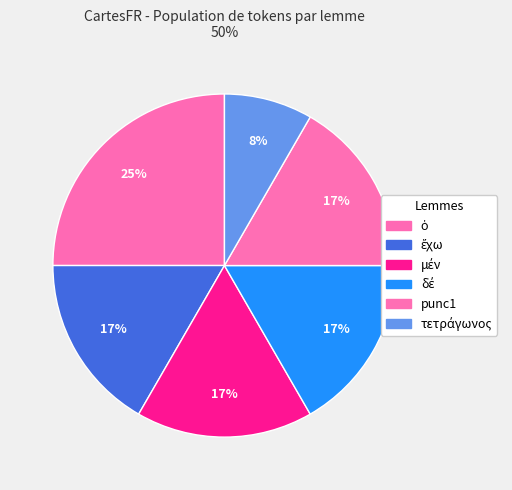

How many slices are in this pie chart?

6